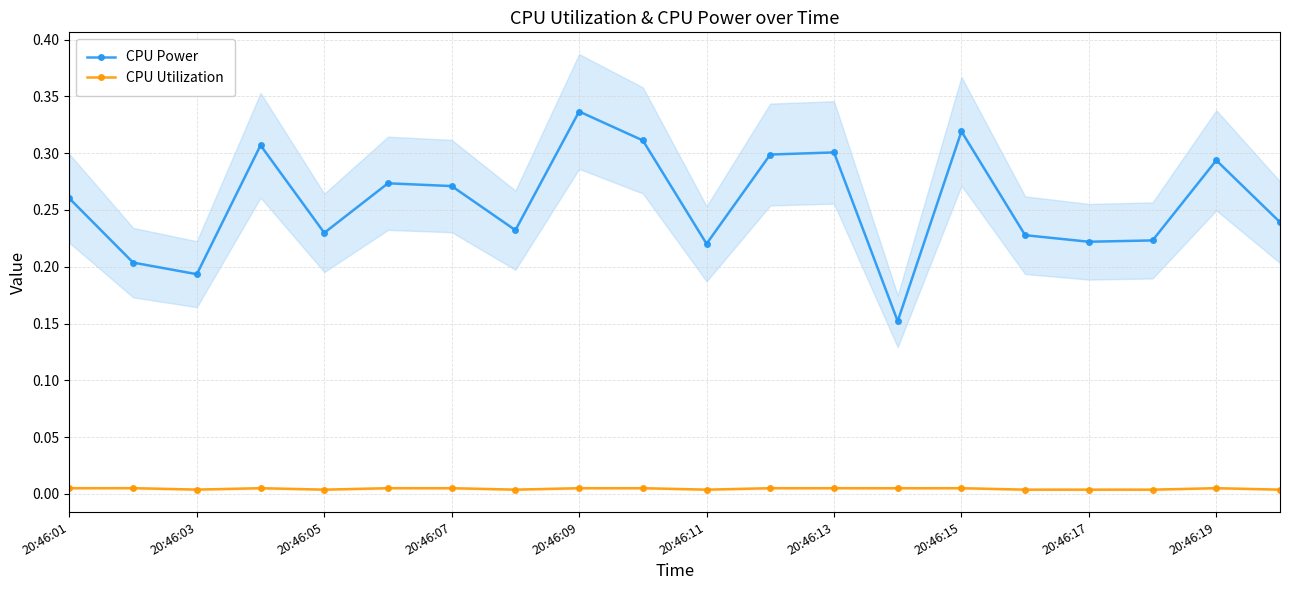

Where is the first local minimum for CPU Power?

20:46:03